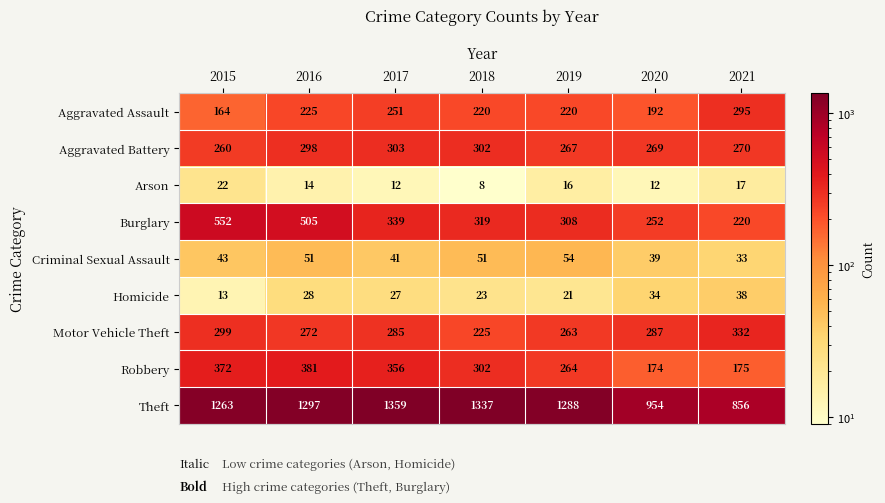

Which series has the widest spread of values?

Theft